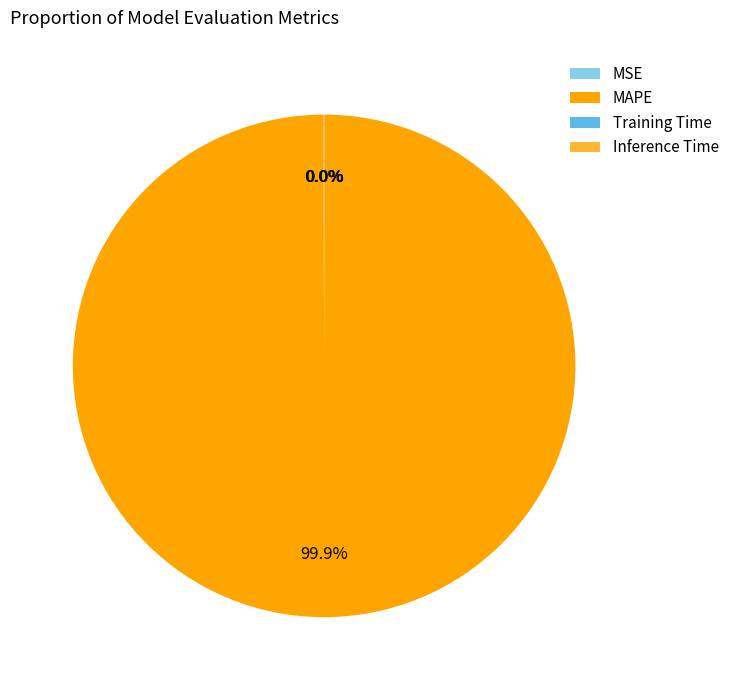

Which slice represents more than half of the pie?

MAPE